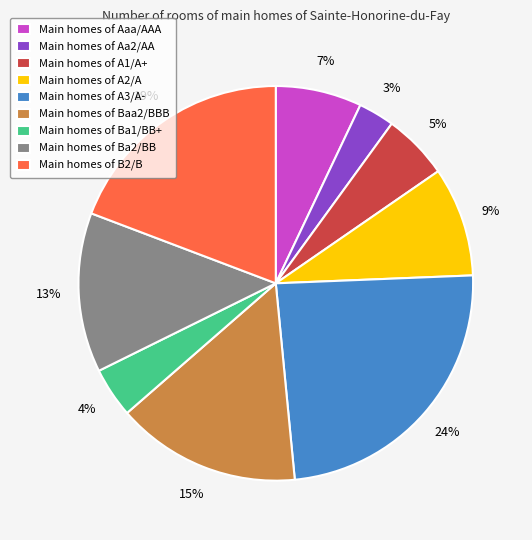

Between Main homes of Ba2/BB and Main homes of Aa2/AA, which is larger?

Main homes of Ba2/BB